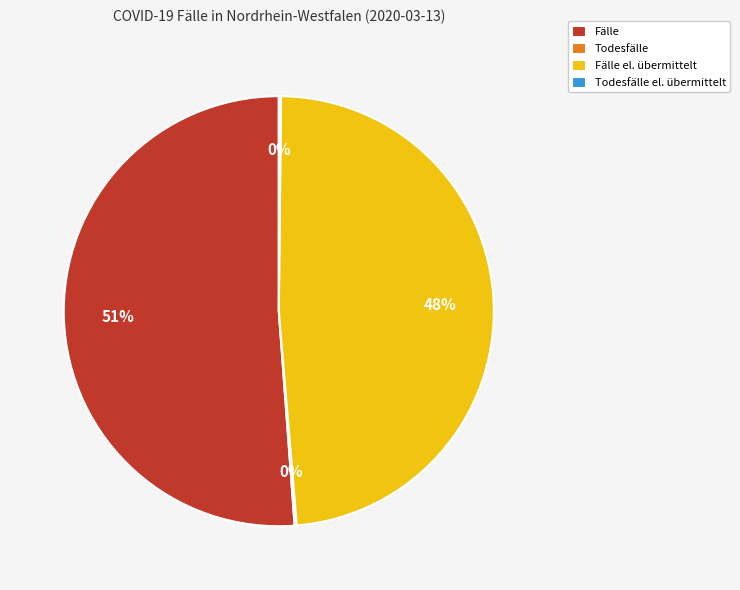

True or false: Fälle accounts for 57% of the total.

False